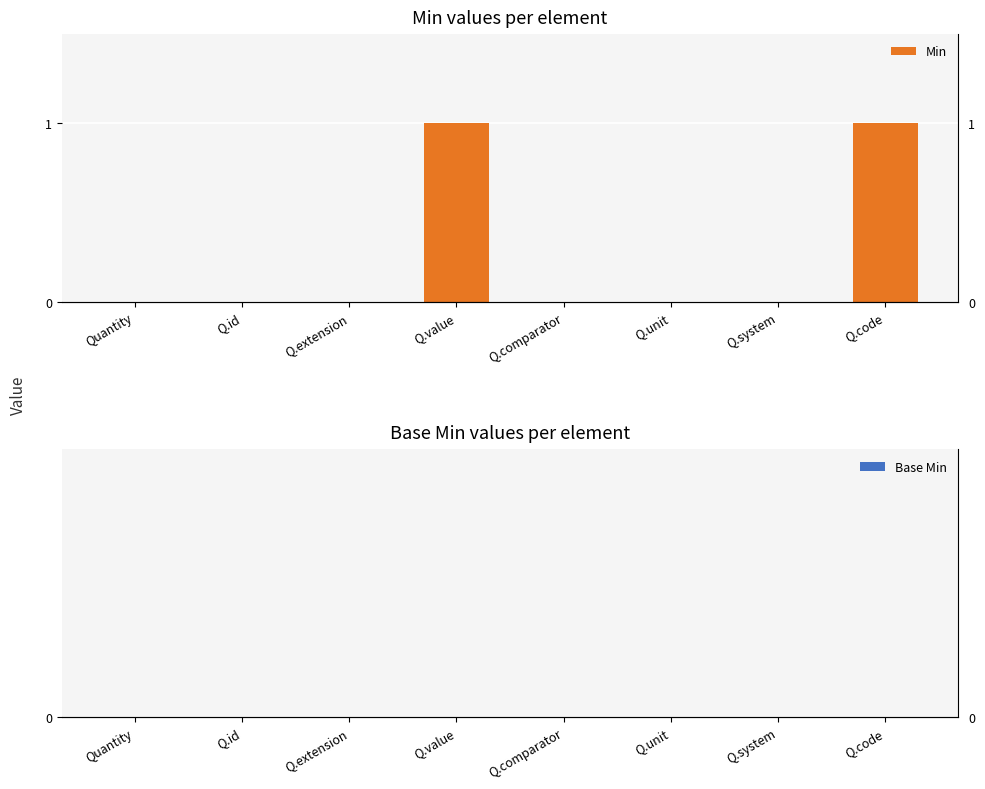

At which label is Base Min closest to 0?

Quantity